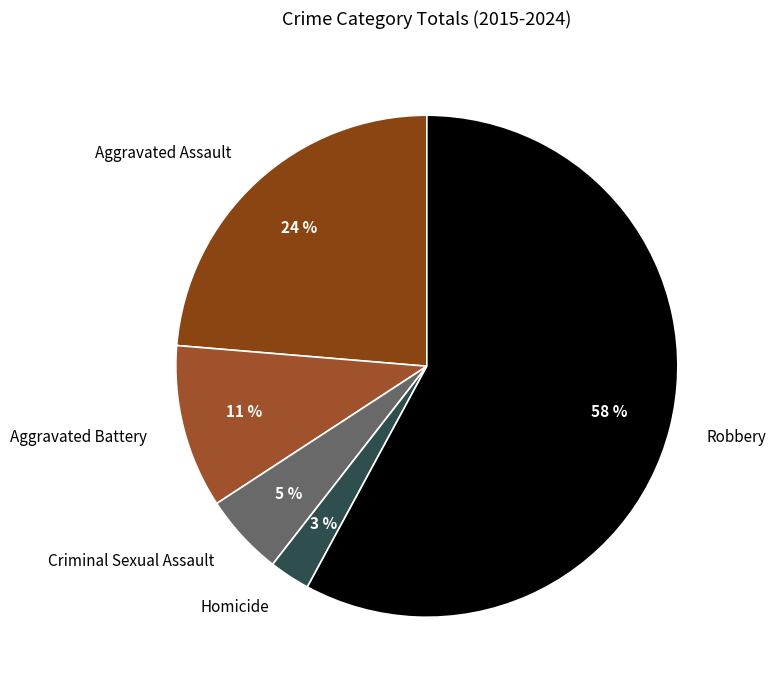

How many slices are in this pie chart?

5